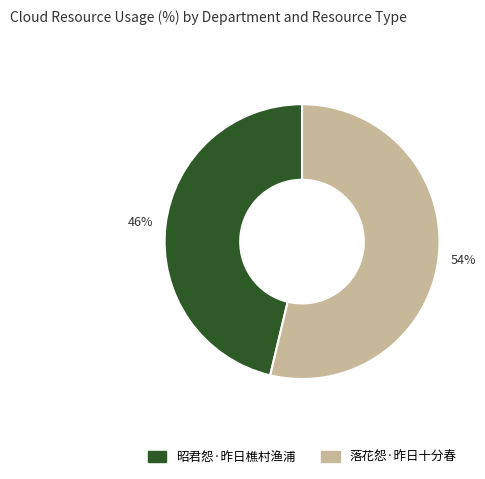

To the nearest percent, what portion does 落花怨·昨日十分春 represent?

54%